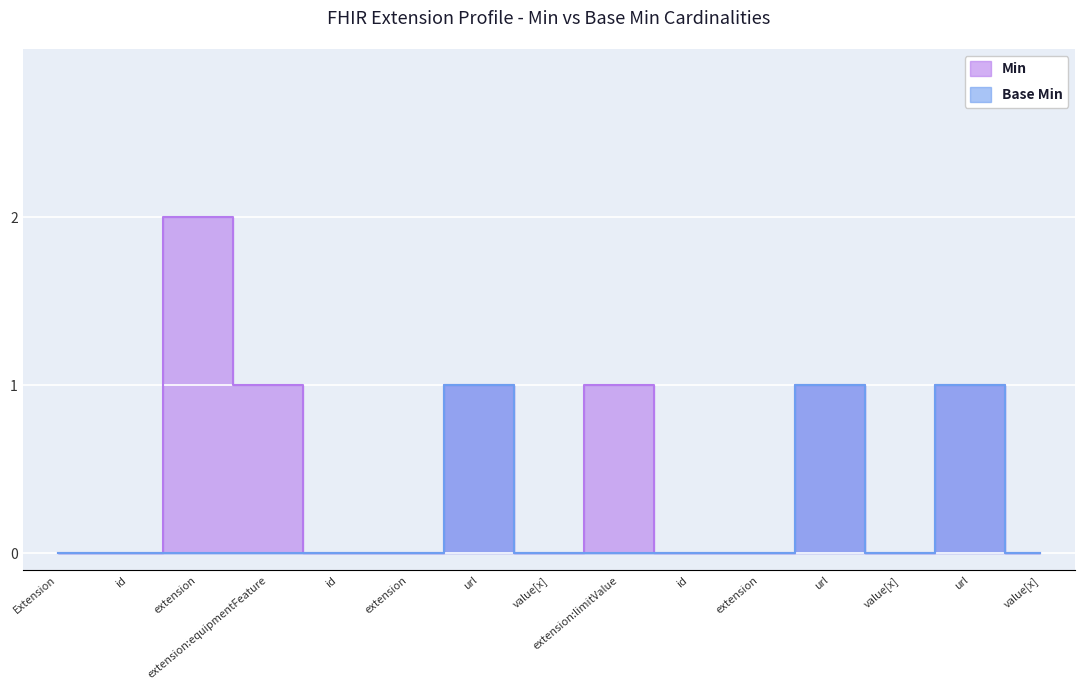

What is the label of the 4th point from the right?

url